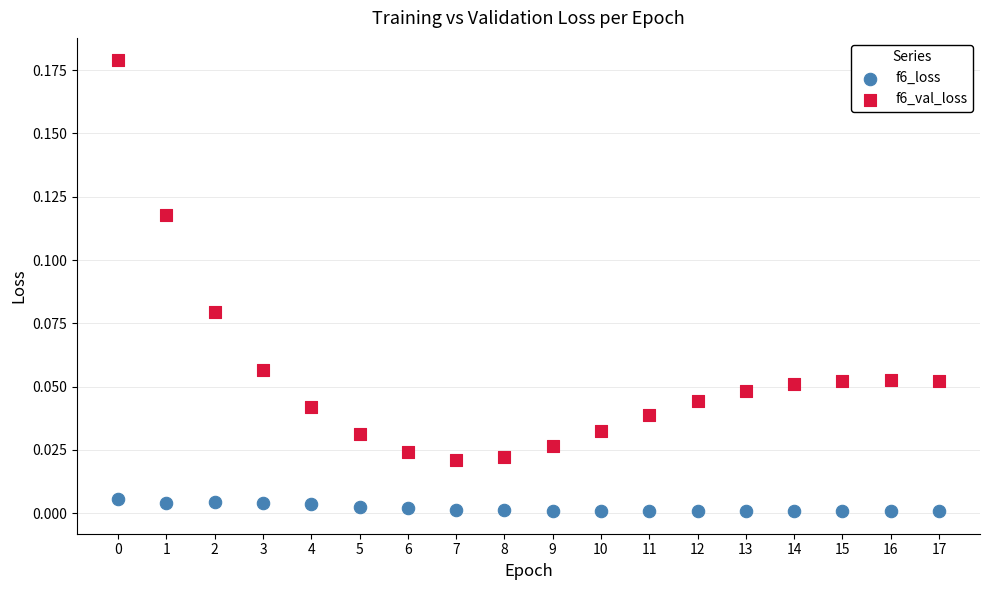

What are all the series names shown in the legend?

f6_loss, f6_val_loss